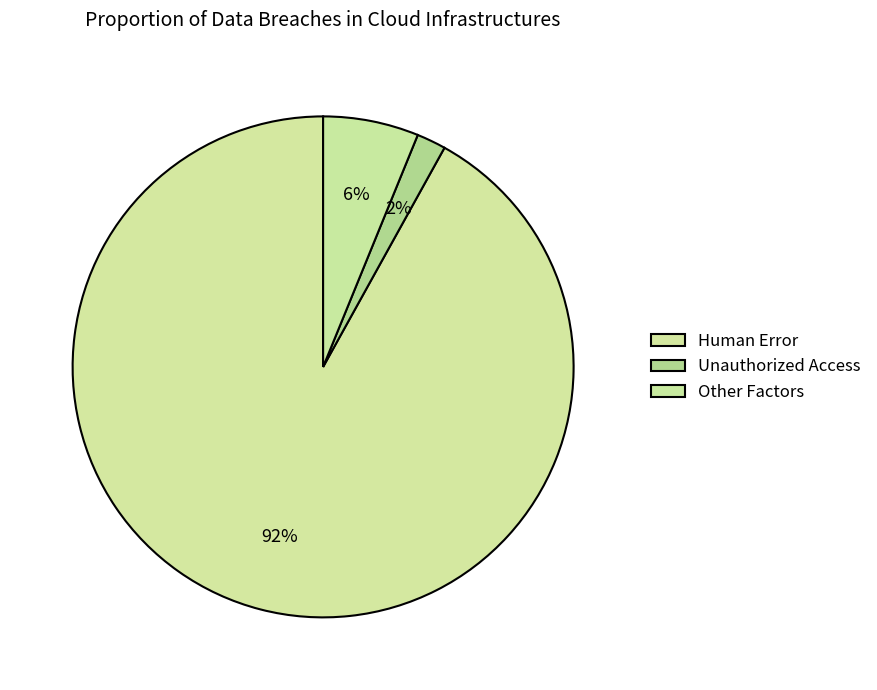

Count the number of slices in the pie.

3